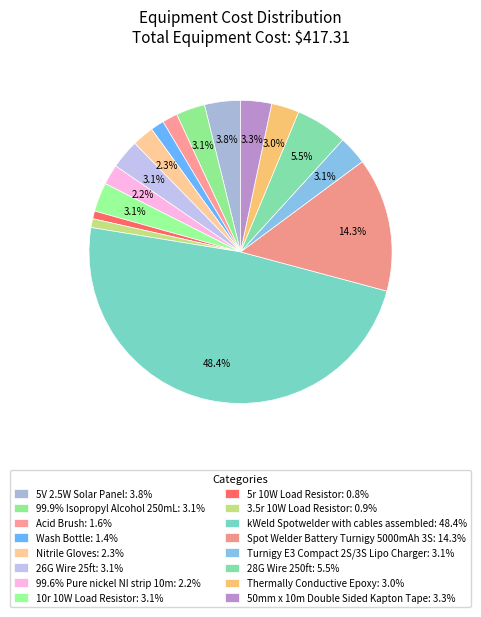

To the nearest percent, what is the average slice percentage?

6%